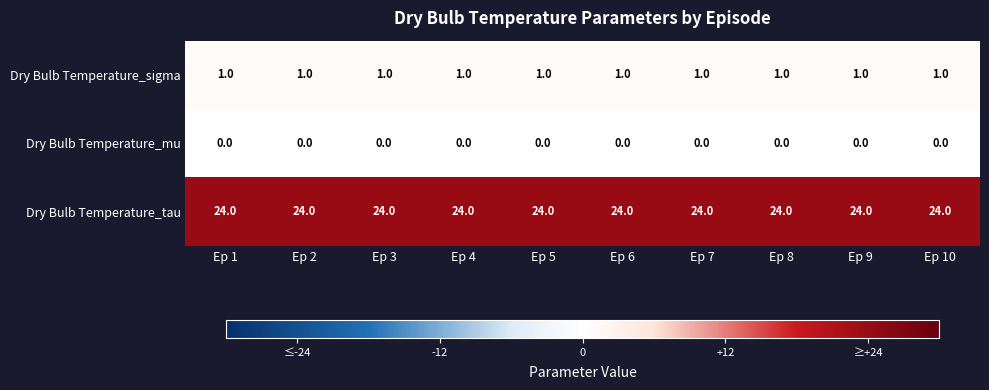

What is the highest value of the Dry Bulb Temperature_tau series?

24